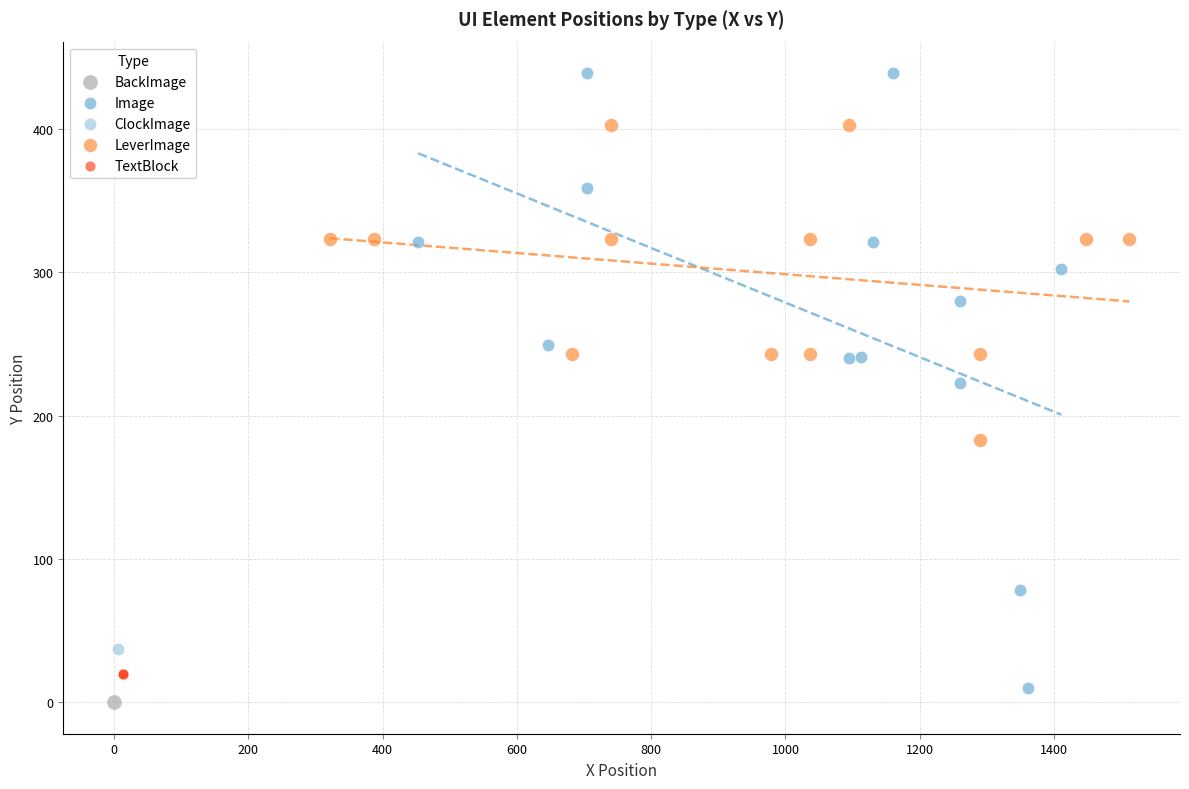

Which series reaches the minimum Y coordinate?

BackImage